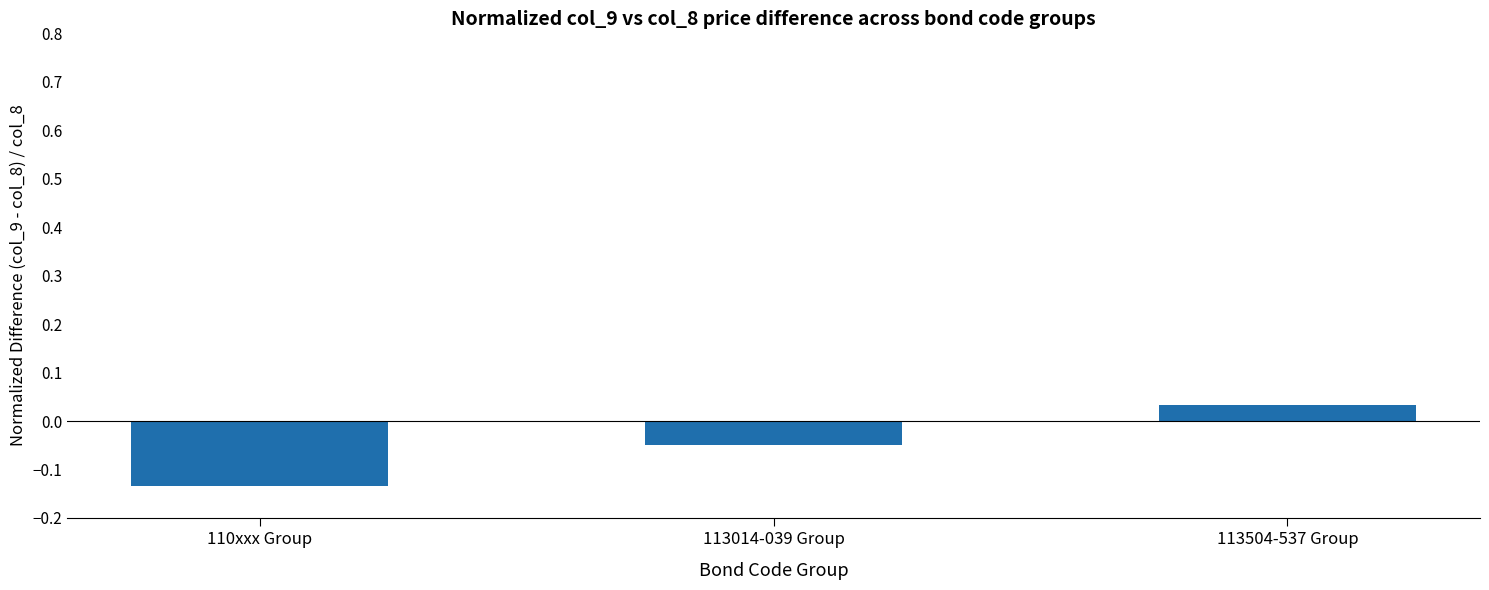

Is it true that the value at 113504-537 Group is 0.1?

False